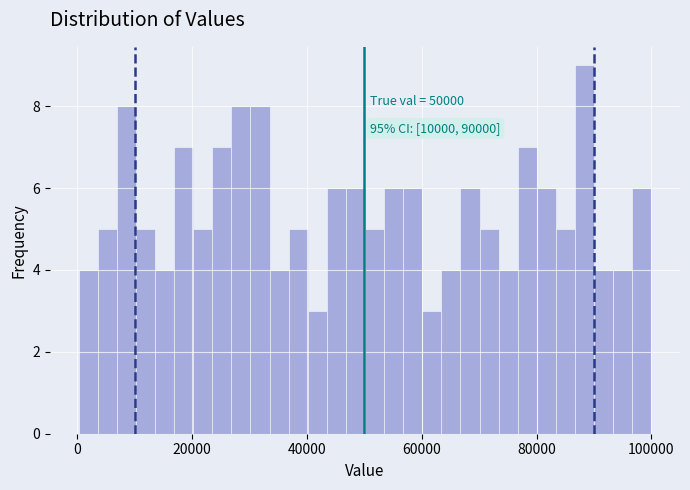

Read against the x-axis, roughly where is the centre of the tallest bar?

88000